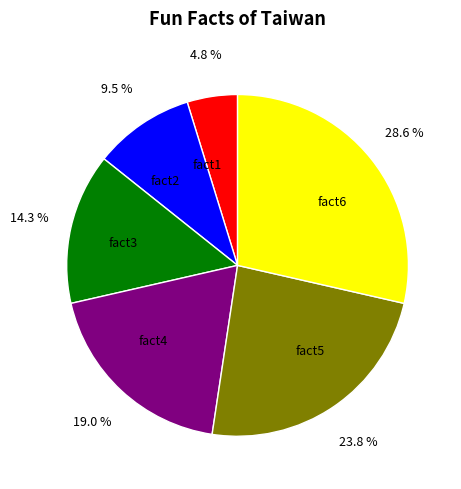

Is there any slice that represents more than half of the pie?

No